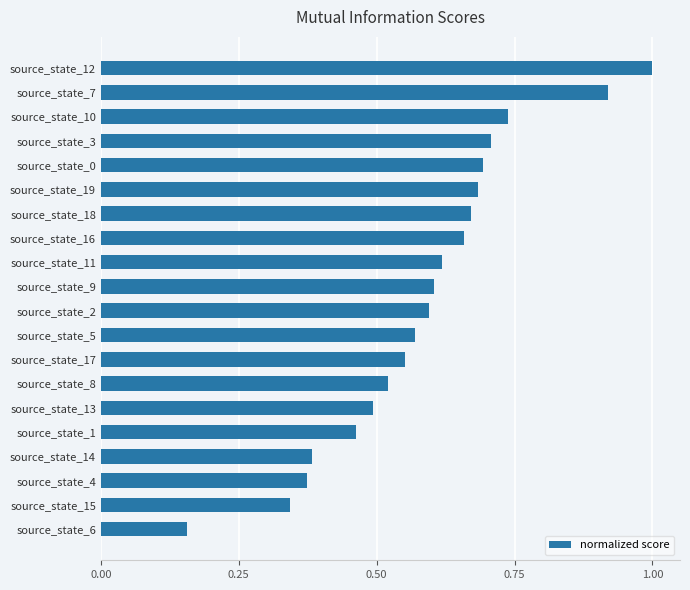

At which category does the chart reach its minimum across all series?

source_state_6